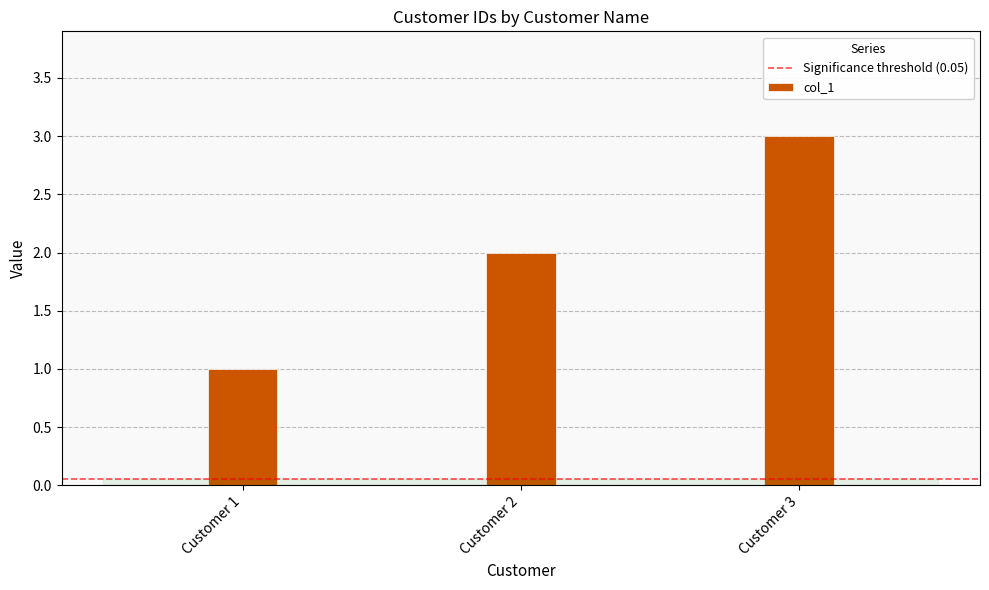

What is the value of the 1st bar from the left?

1